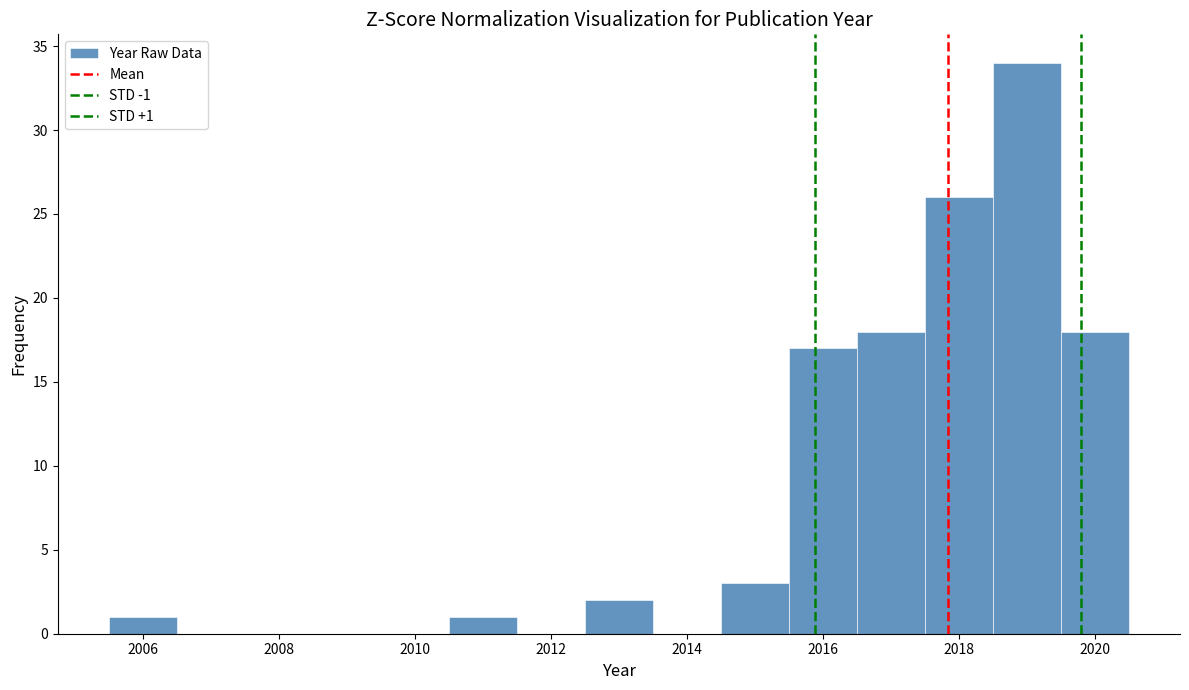

Which range on the x-axis has the tallest bar?

2018.5 to 2019.5